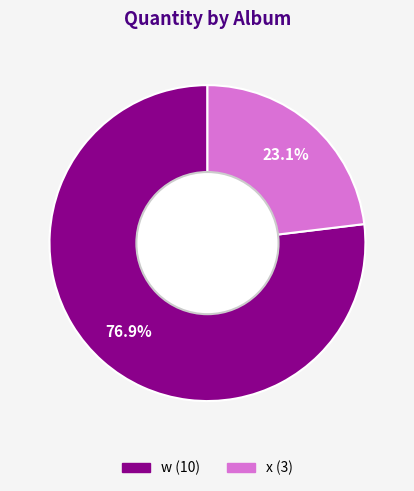

How many segments does this pie chart have?

2